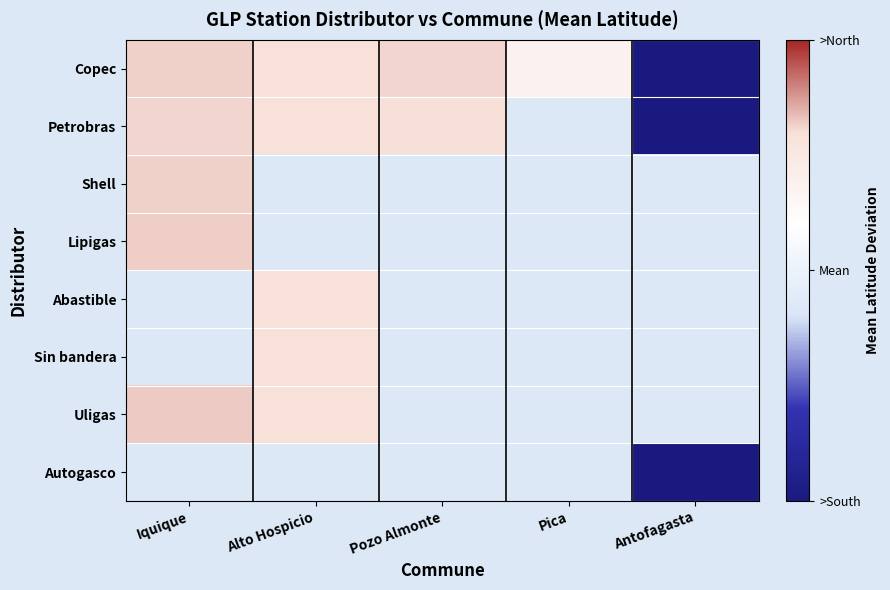

Is the value of Uligas at Pica greater than the value of Abastible at Alto Hospicio?

No